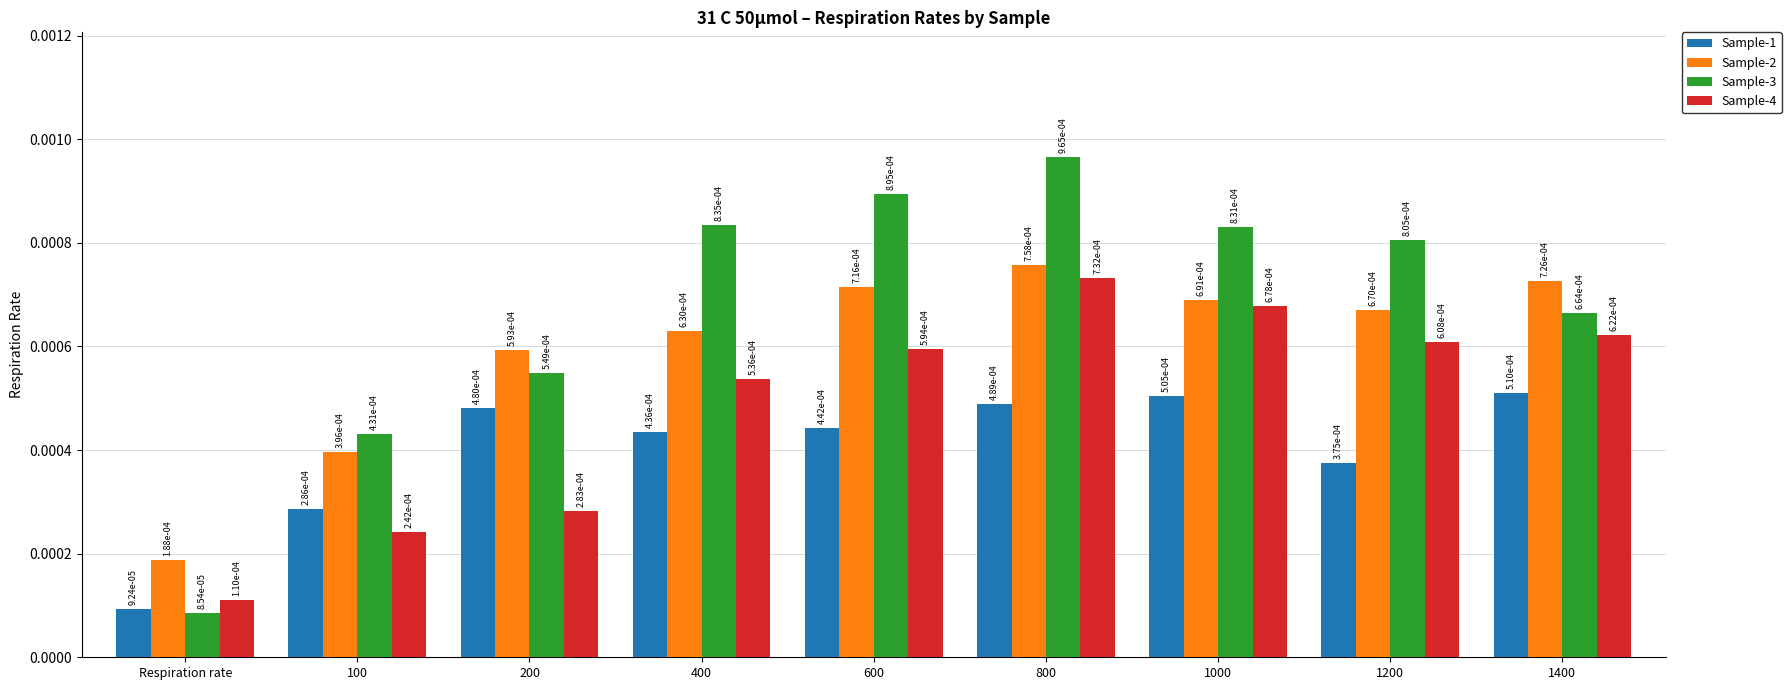

What position from the right is 400?

6